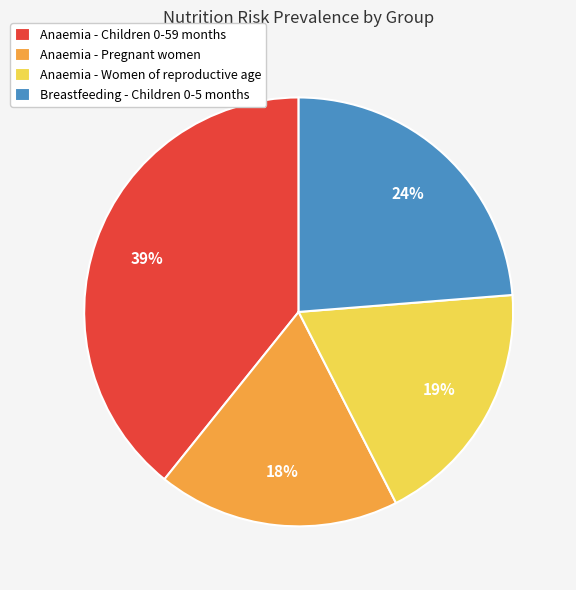

Which has a higher value, Anaemia - Women of reproductive age or Anaemia - Pregnant women?

Anaemia - Women of reproductive age